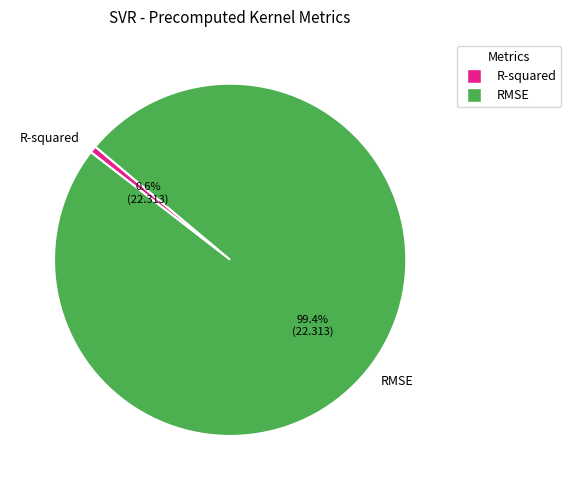

Which slice is the largest?

RMSE